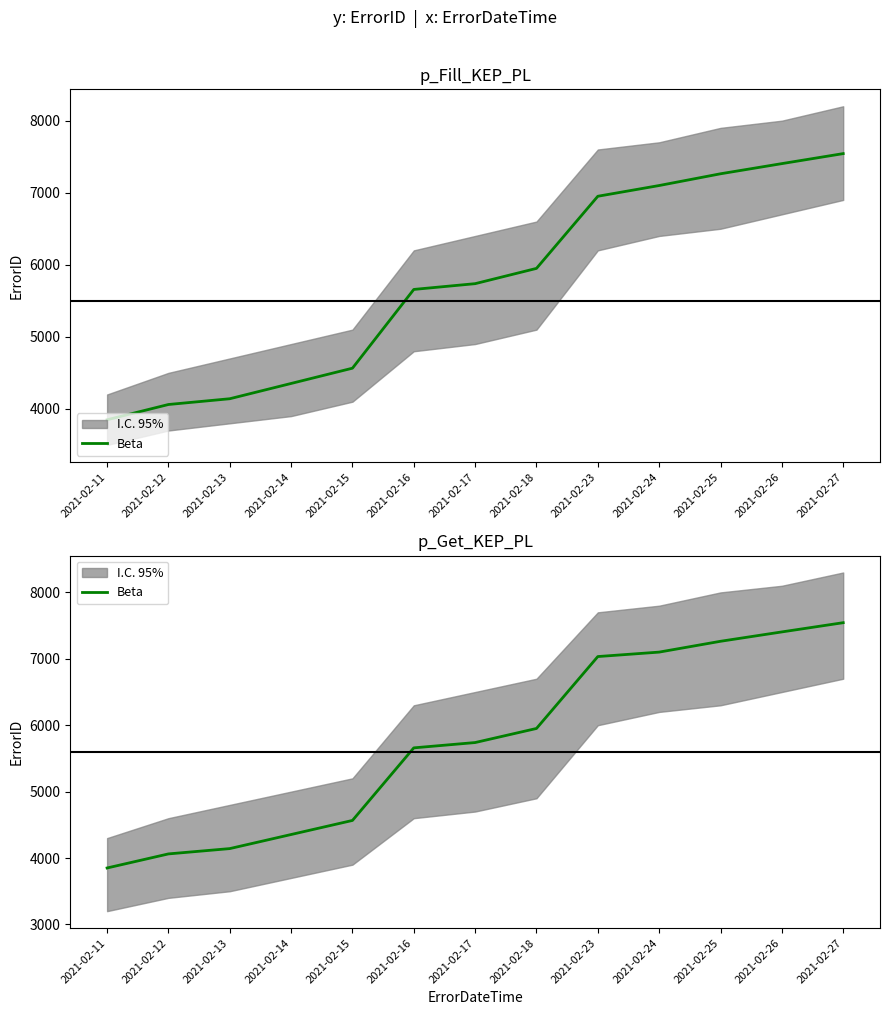

Does the chart have visible grid lines?

No